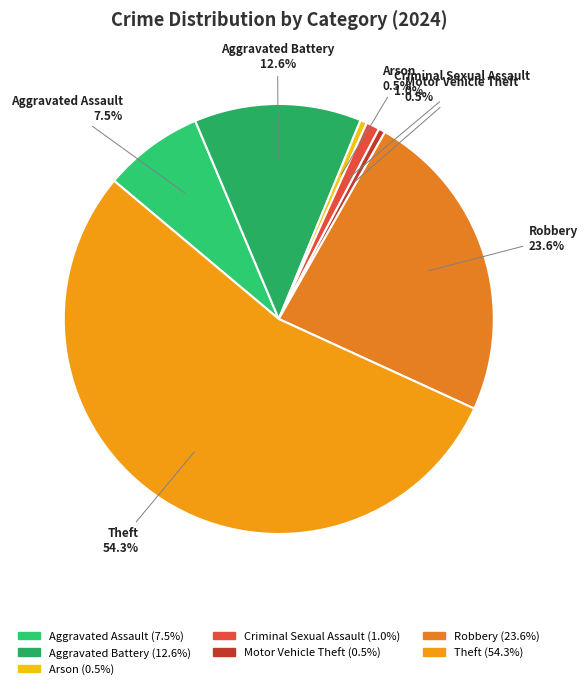

The Arson slice represents 11% of the pie. True or false?

False